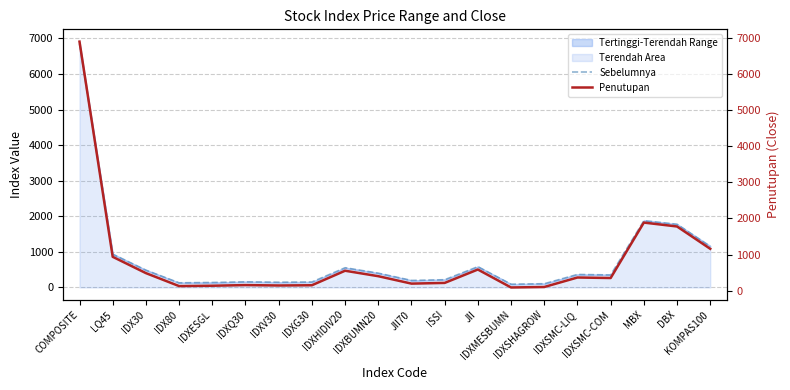

At which label is Penutupan closest to 3490?

MBX